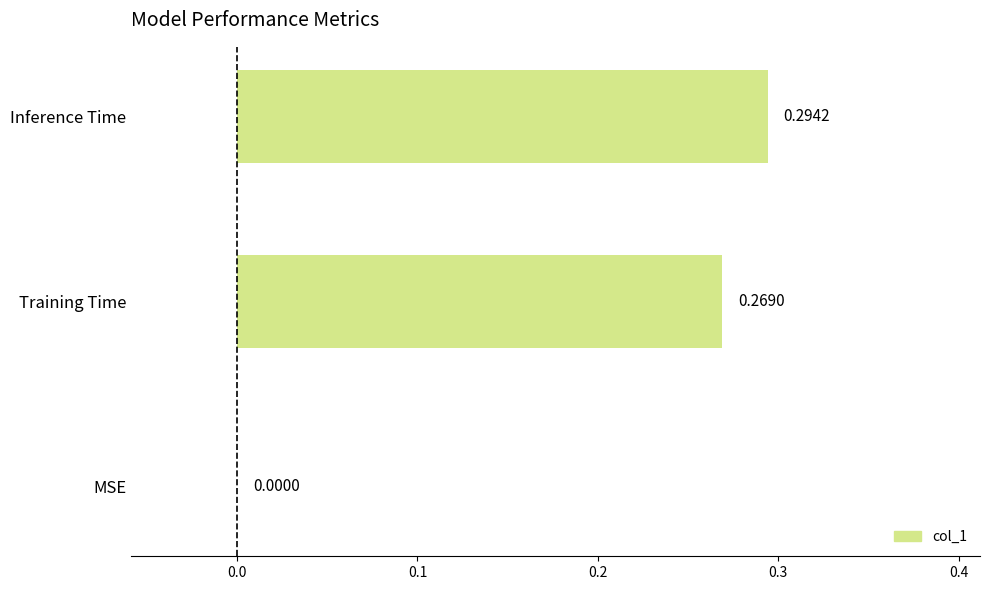

What is the sum of all values?

0.6